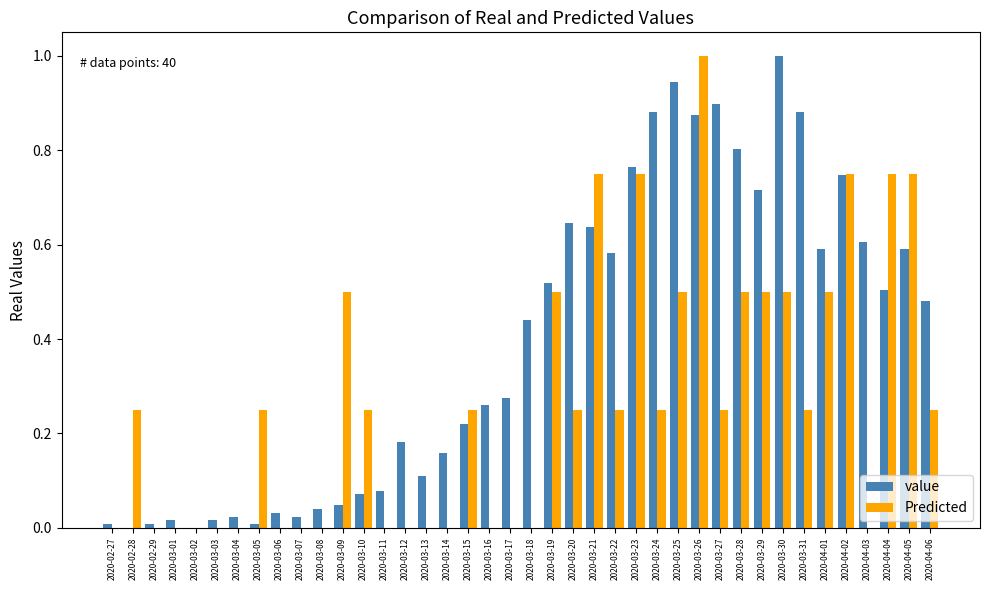

Which series has the largest total across all categories?

value